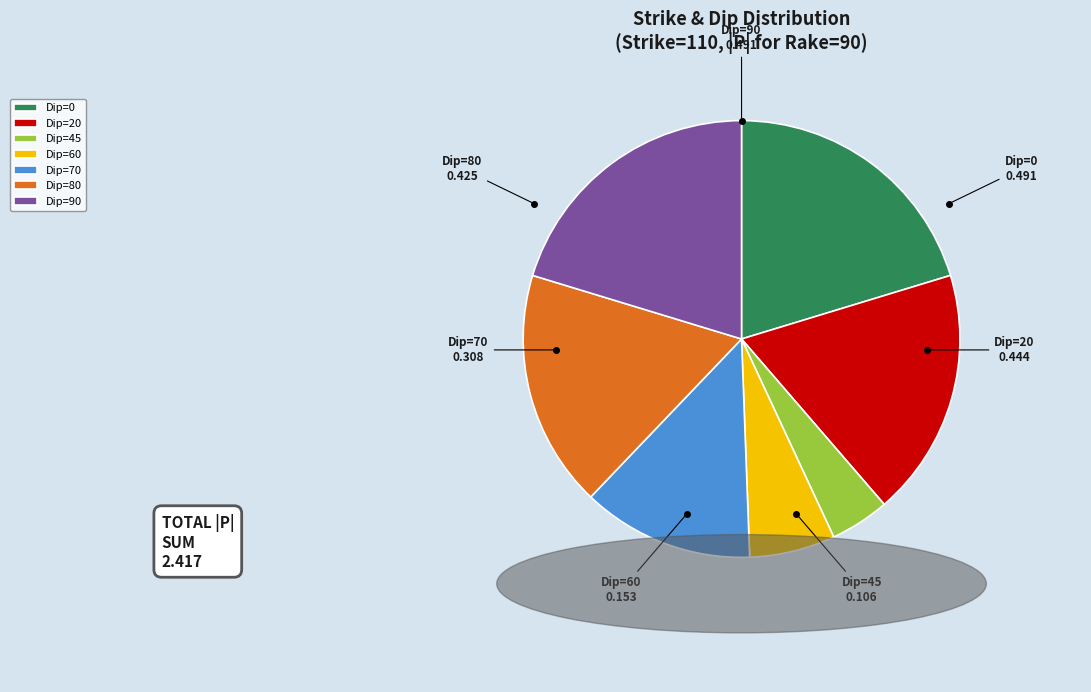

Approximately how many times larger is the value at Dip=80 compared to Dip=60?

2.8